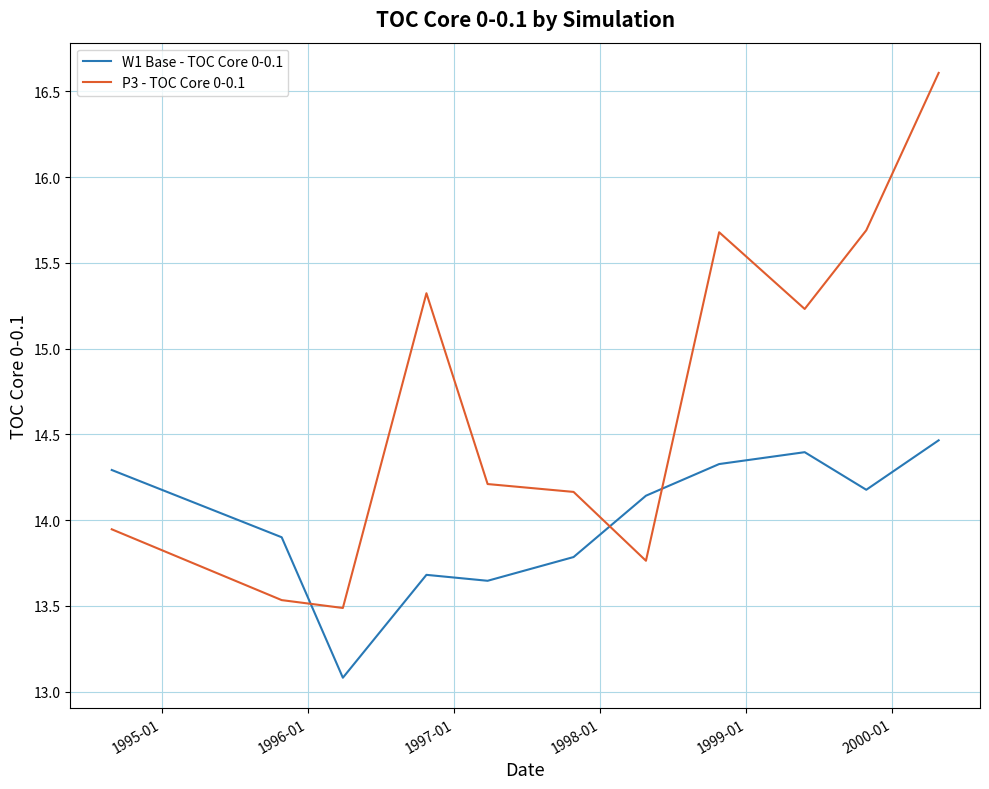

In P3 - TOC Core 0-0.1, how many points are lower than both neighbors (excluding endpoints)?

3